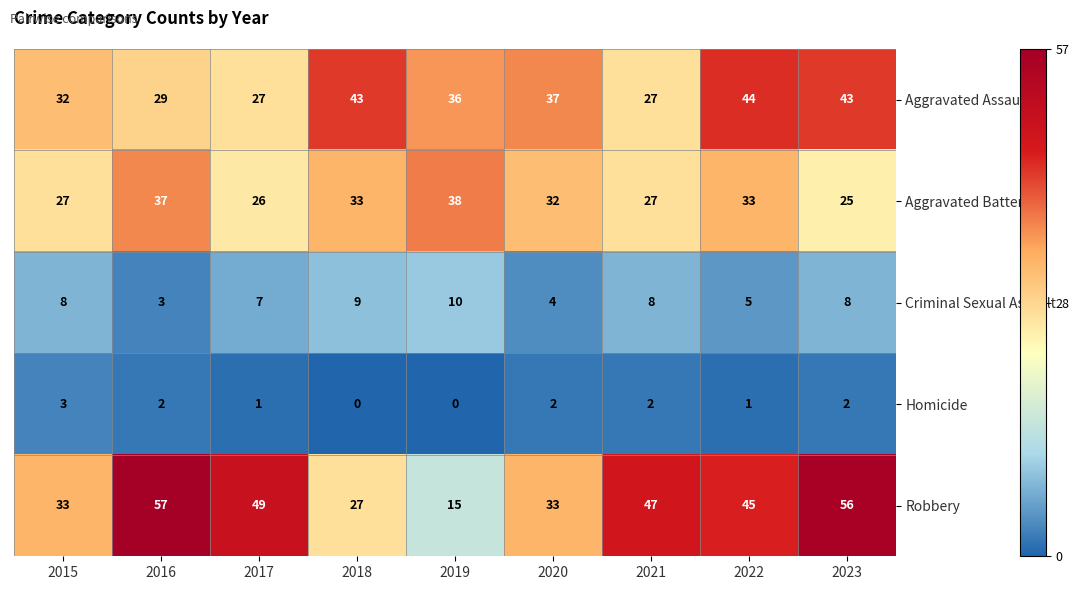

What is the sum of all Homicide values?

13